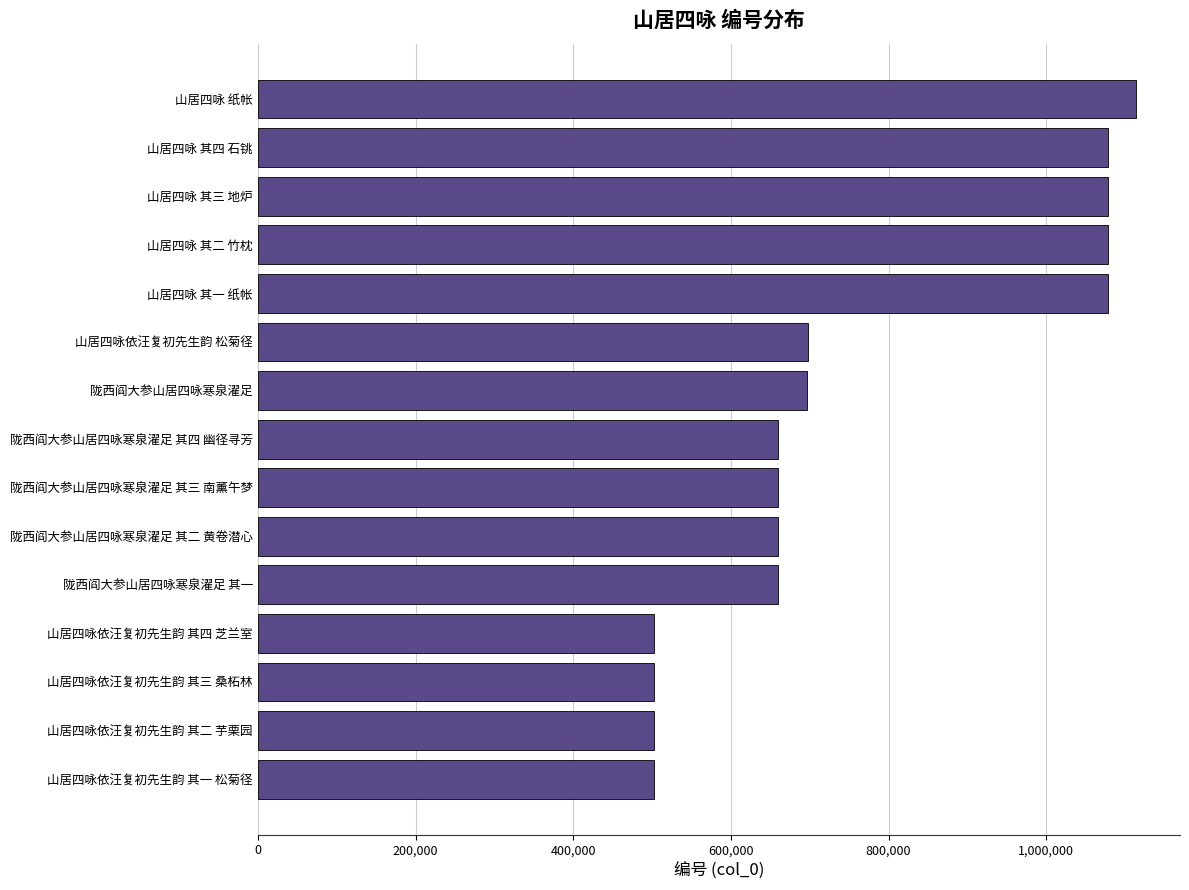

The value at 山居四咏依汪复初先生韵 其一 松菊径 is 502341. True or false?

True